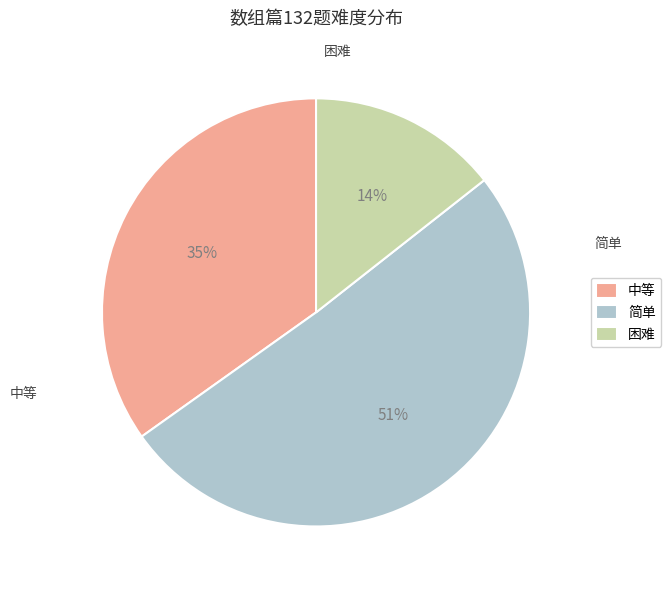

To the nearest percent, what is the average slice percentage?

33%